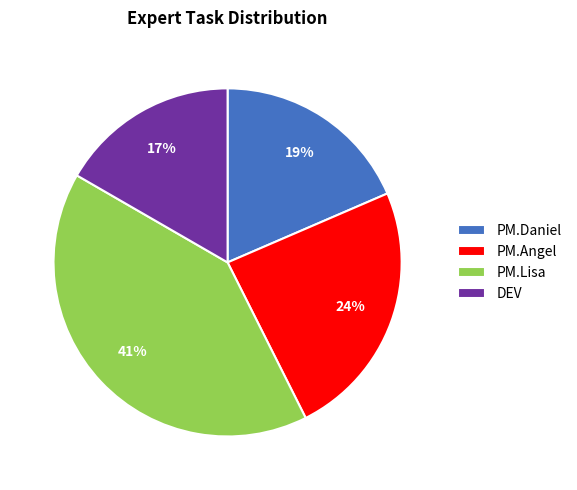

What is the smallest slice in the pie chart?

DEV